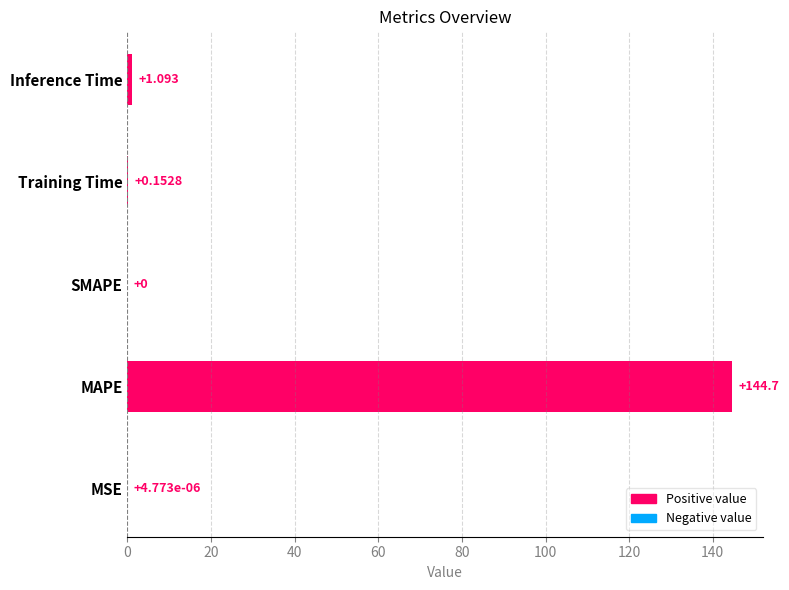

How many positive values are there?

4